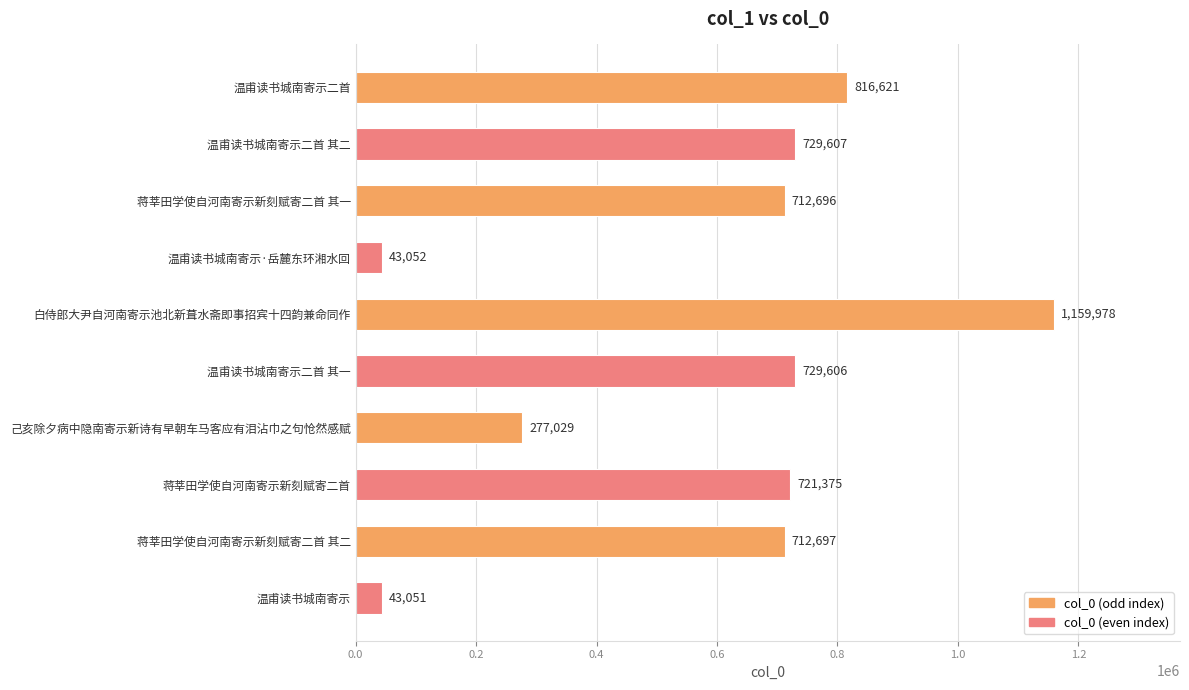

How many bars are there in total?

10